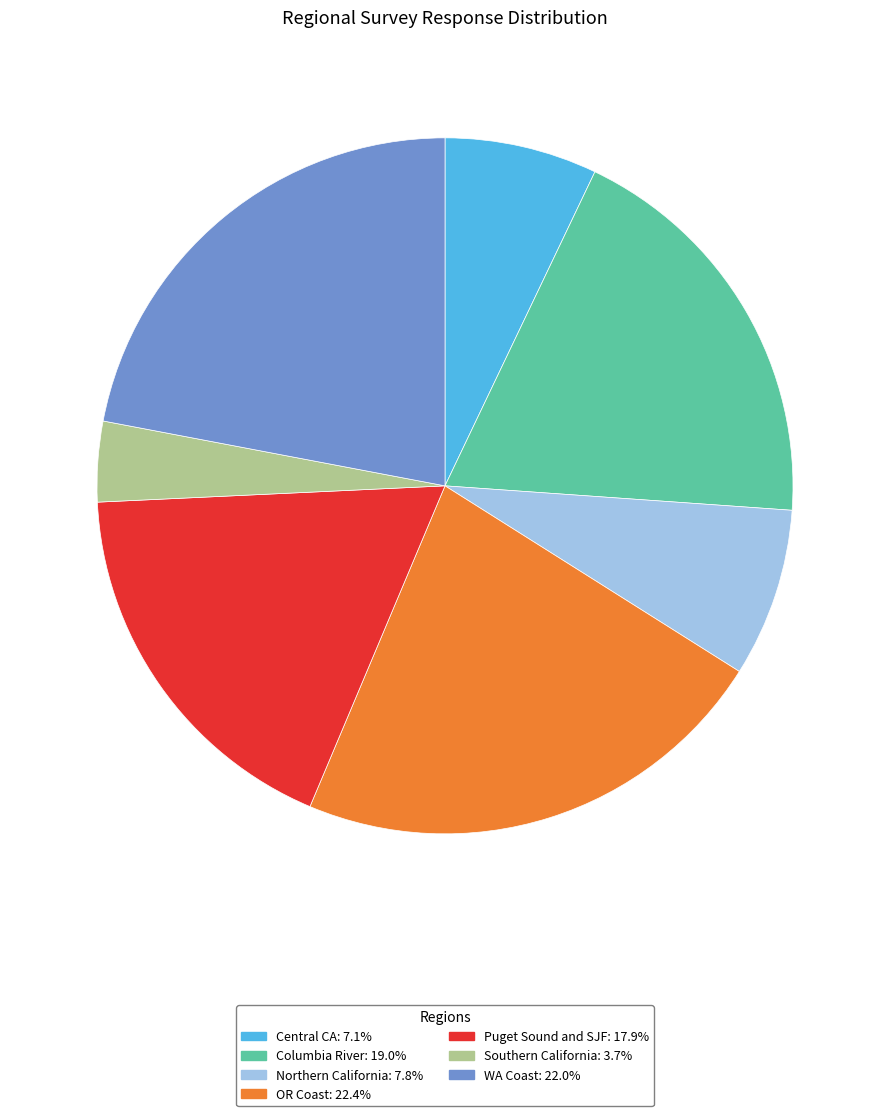

What is the smallest slice in the pie chart?

Southern California